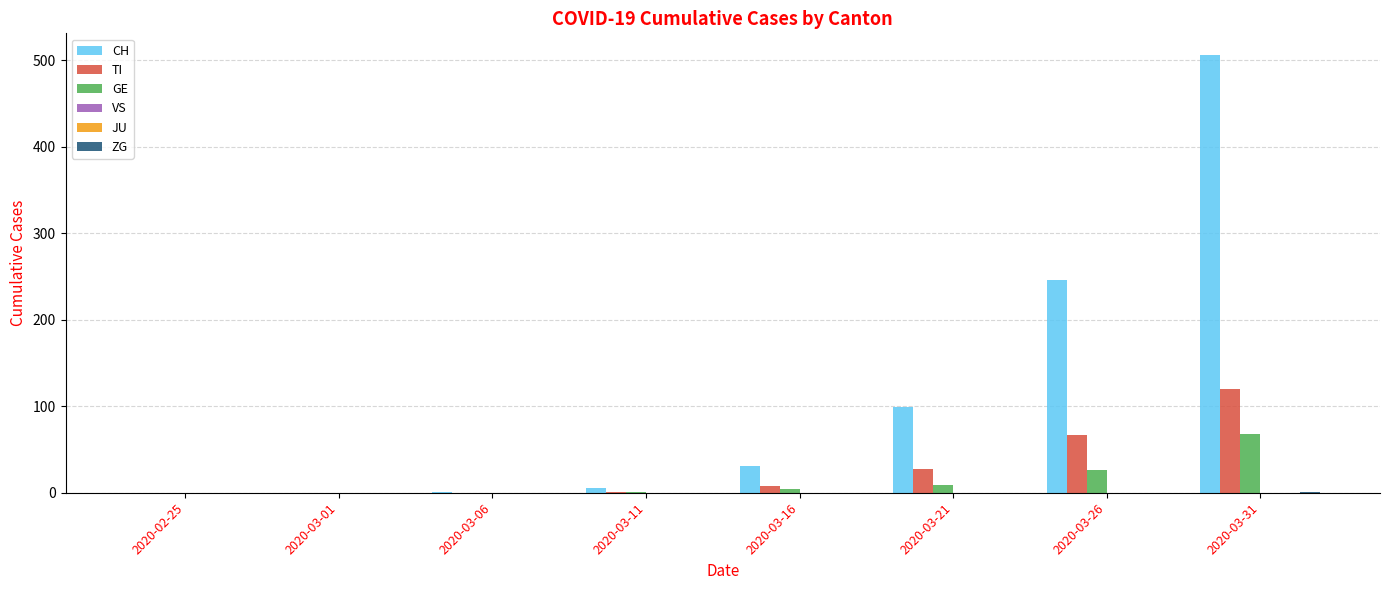

At which category is the sum across all series the highest?

2020-03-31